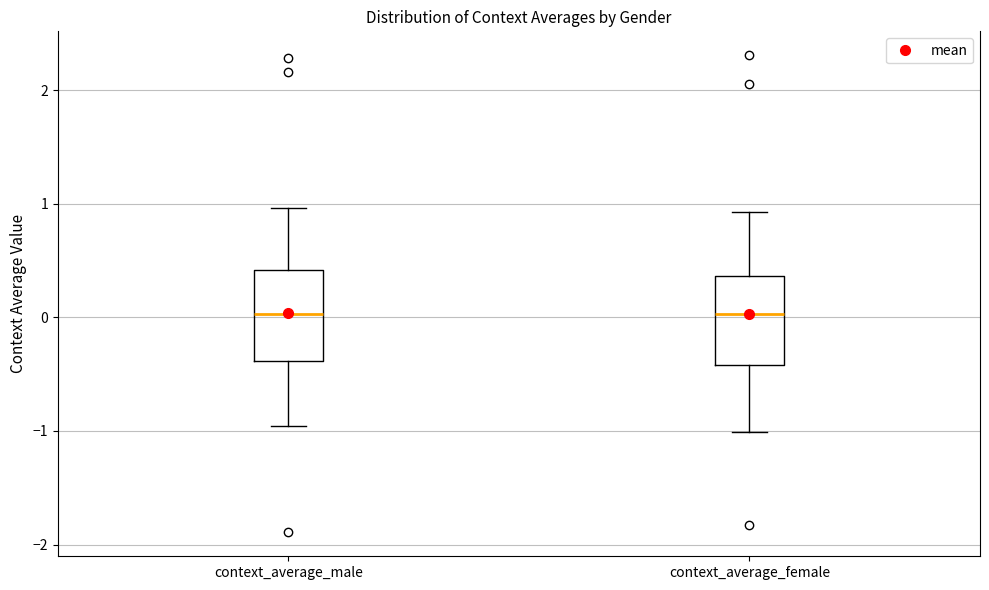

Reading left to right, read every box against the y-axis: the position of its median line, the range the box covers, and the ends of its whiskers. The values are not printed on the chart, so give them approximately, as read against the axis.

context_average_male: median 0.0, box -0.4 to 0.4, whiskers -1.0 to 1.0
context_average_female: median 0.0, box -0.4 to 0.4, whiskers -1.0 to 0.9